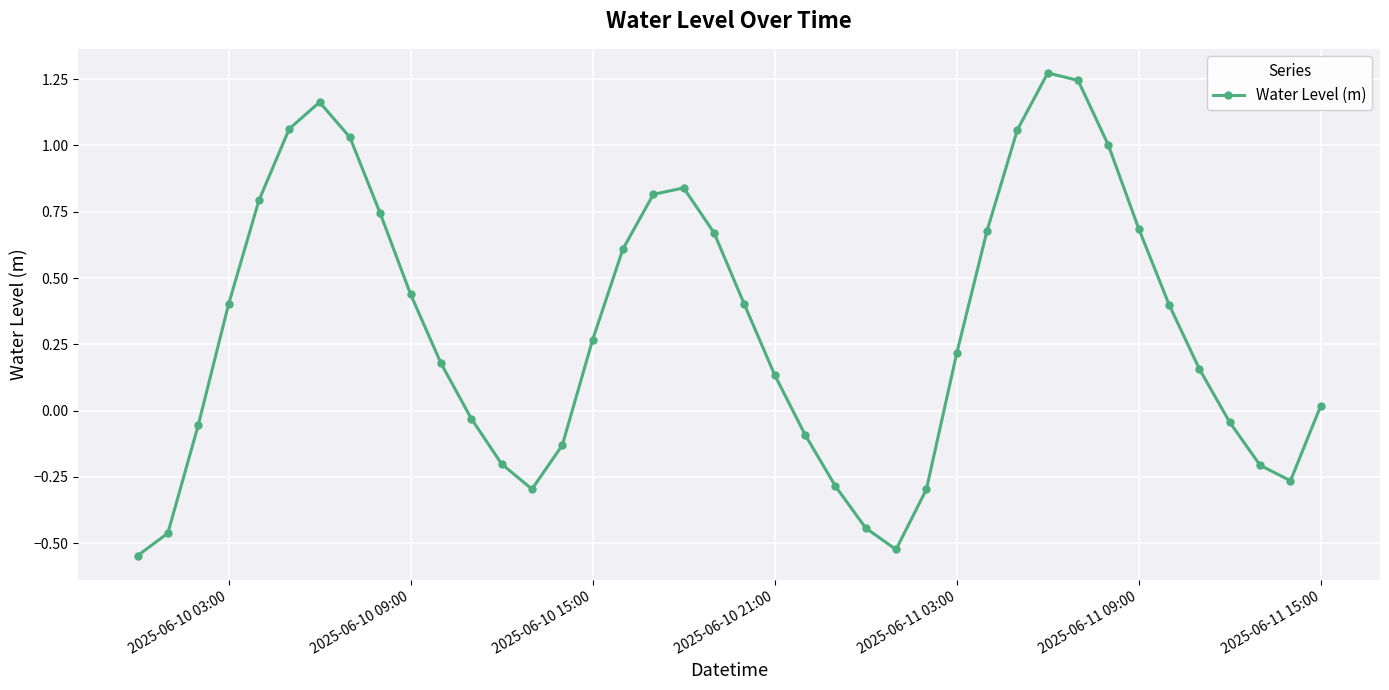

True or false: there are more than 1 points higher than both neighbors.

True